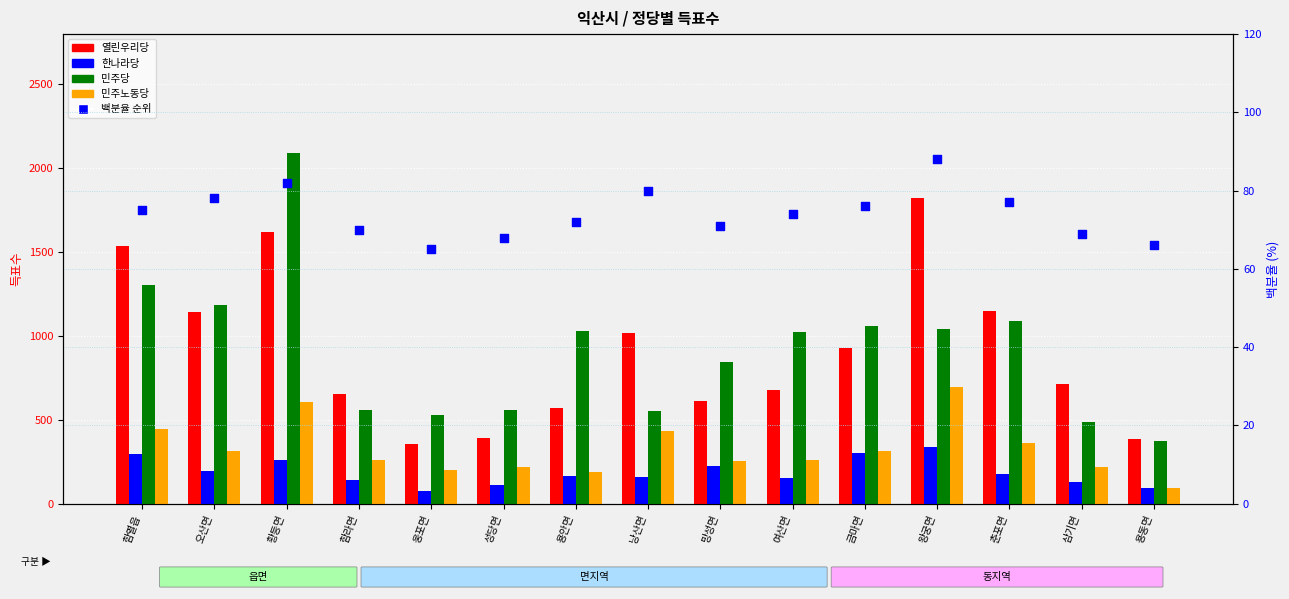

Is the value of 열린우리당 at 왕궁면 greater than the value of 민주노동당 at 망성면?

Yes